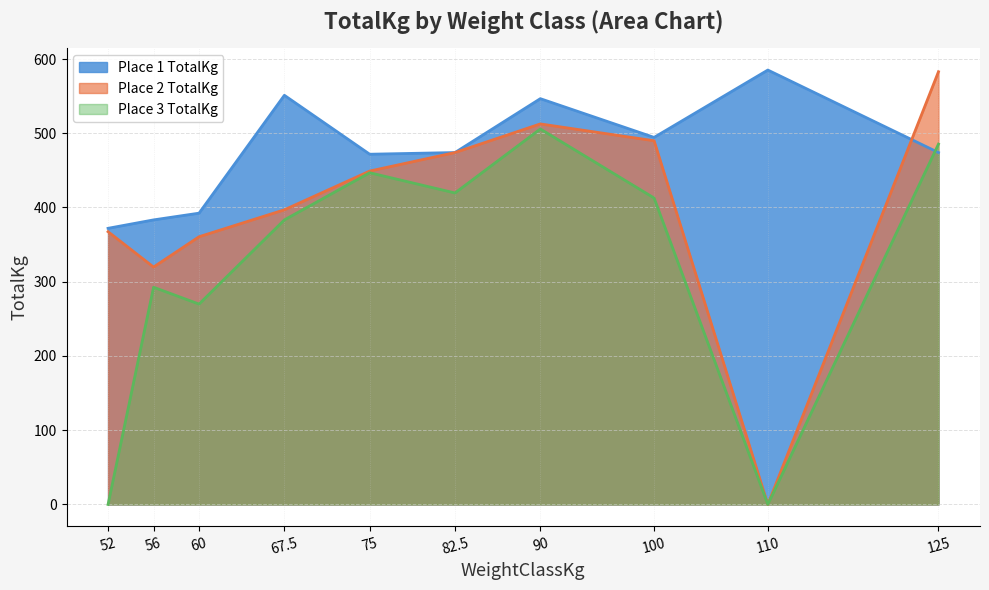

At which category does Place 1 TotalKg reach its first local valley?

75